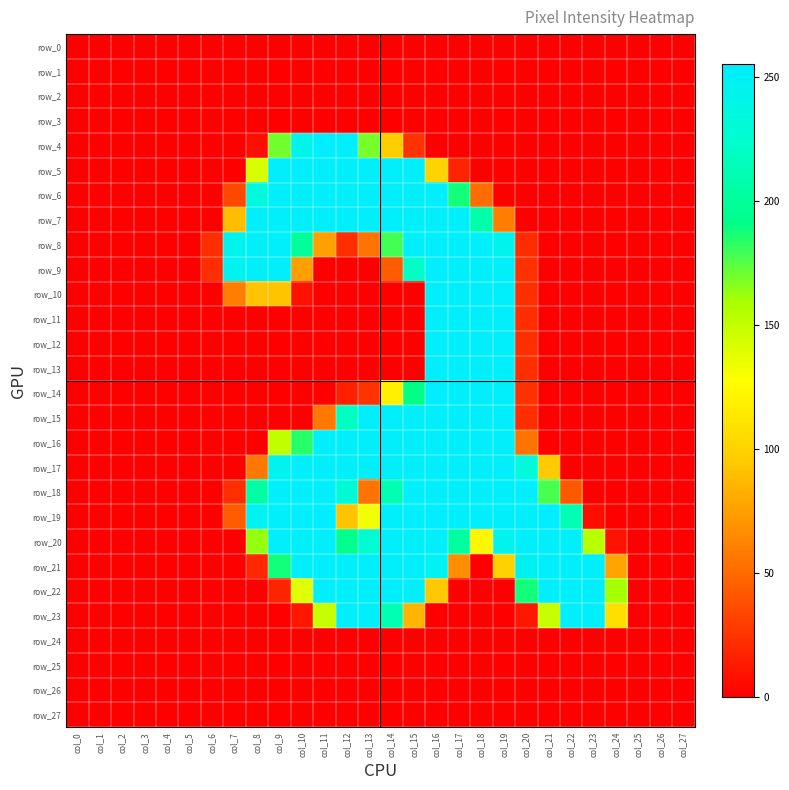

At how many categories does at least one series exceed 252?

13